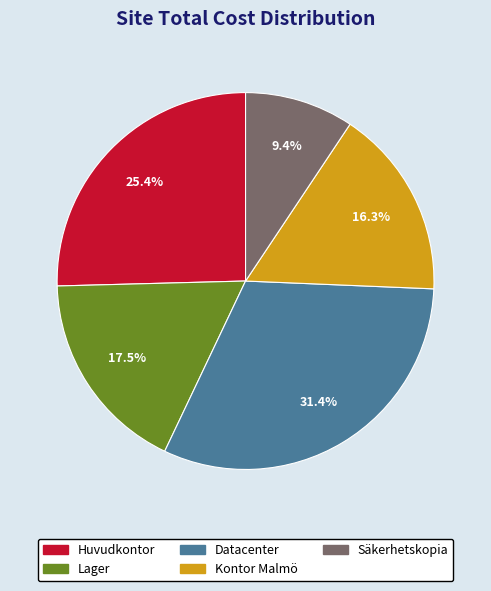

True or false: Datacenter accounts for 31% of the total.

True